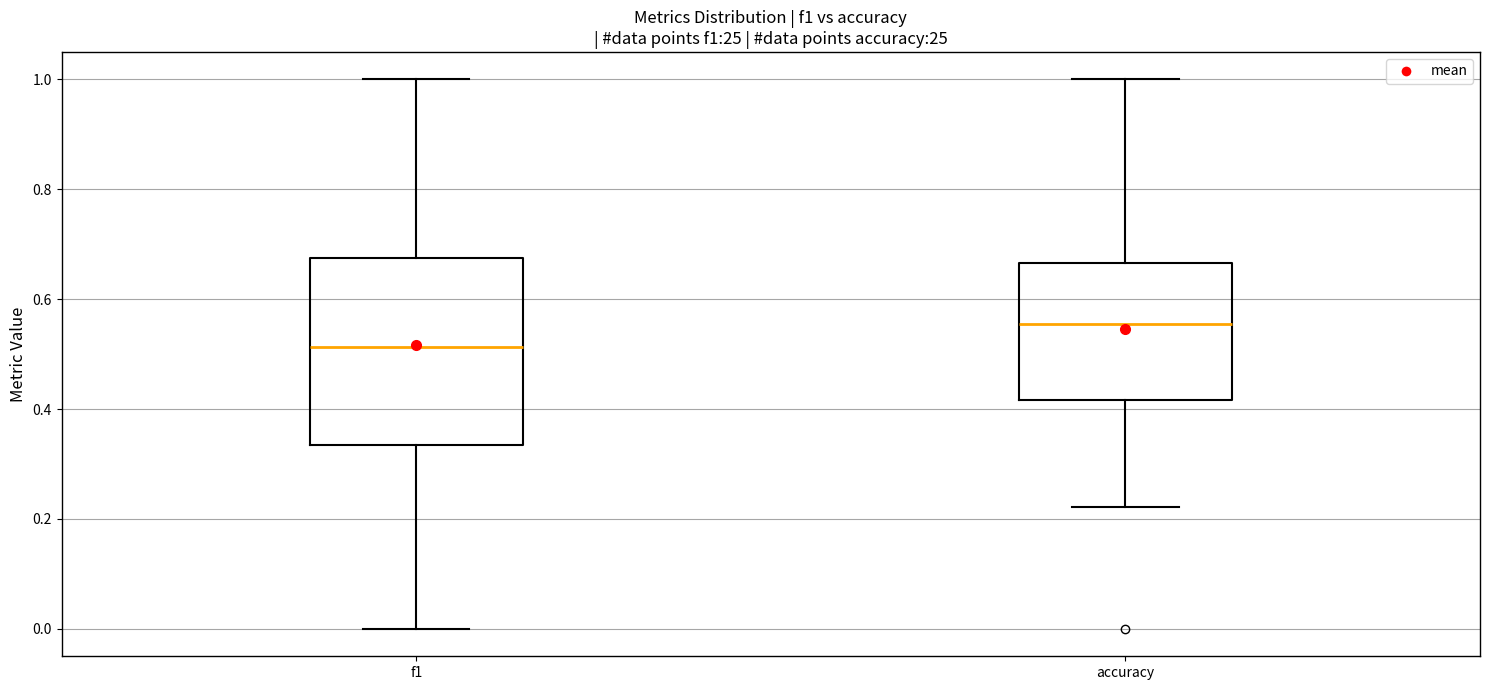

Reading left to right, transcribe this box plot: for each box, give where its median line is, the range the box spans, and where its two whiskers end, as read against the y-axis. The values are not printed on the chart, so give them approximately, as read against the axis.

f1: median 0.52, box 0.34 to 0.68, whiskers 0.00 to 1.00
accuracy: median 0.56, box 0.42 to 0.66, whiskers 0.22 to 1.00